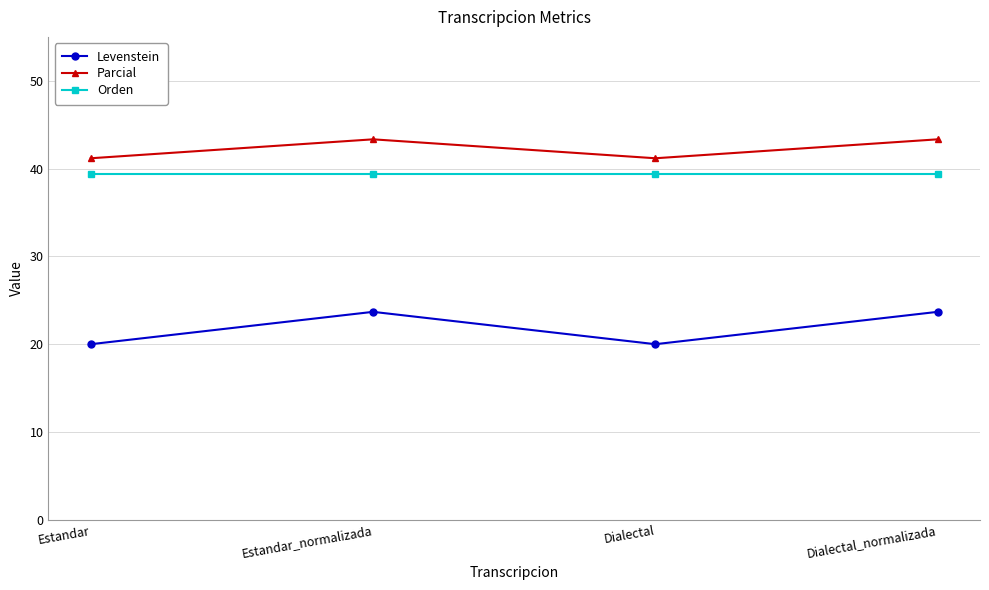

True or false: Orden and Levenstein intersect in this chart.

False